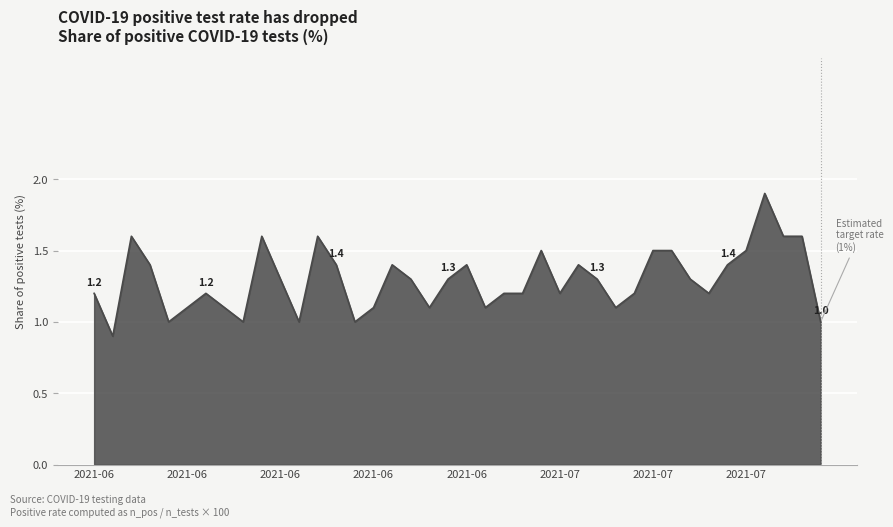

What is the difference between the maximum and minimum values?

1.0